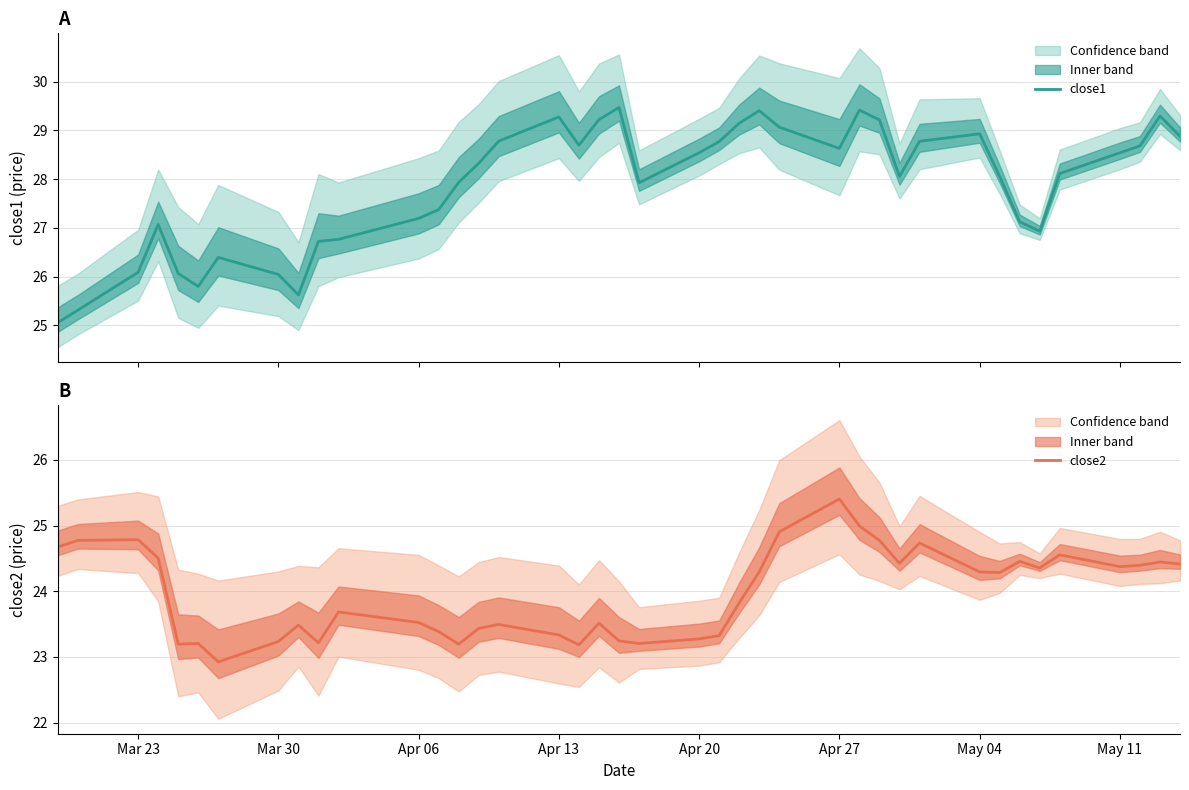

At which label does close2 reach its peak?

Apr 27